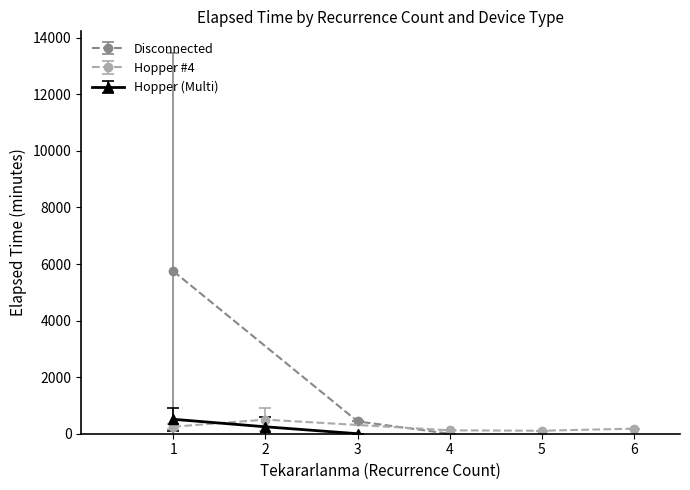

Is it true that Disconnected equals 440 at 1?

False